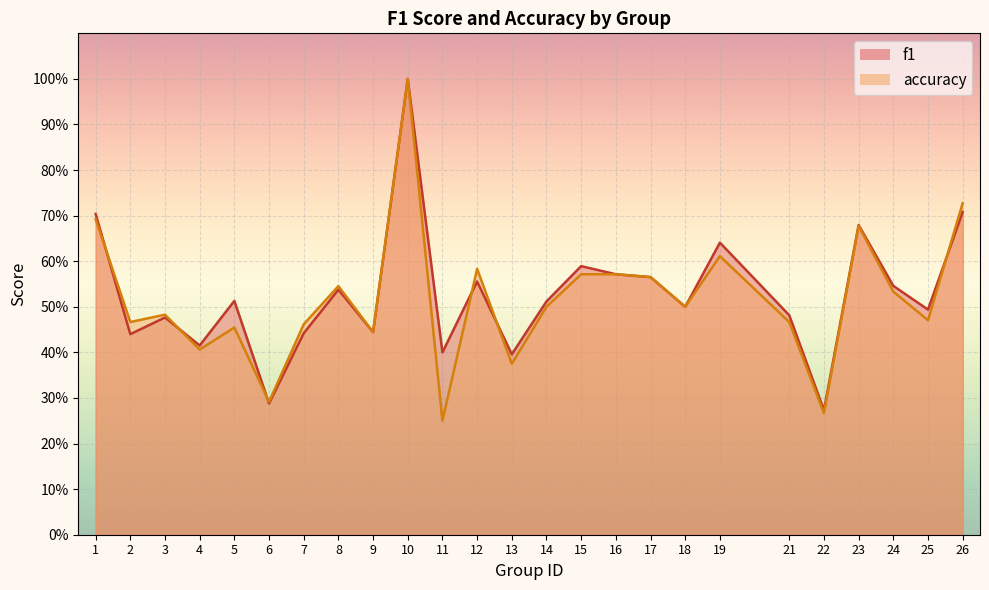

At which category is the sum across all series the highest?

10